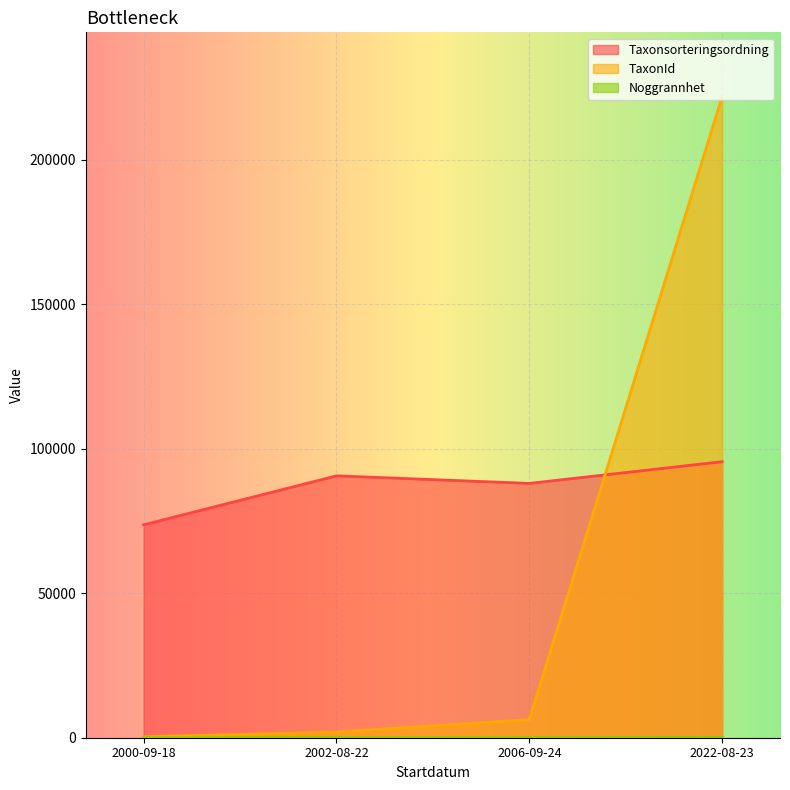

How many categories are shown in the chart?

4